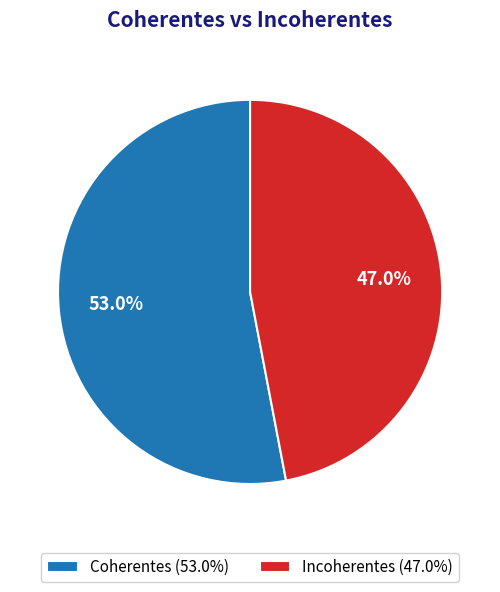

The Coherentes slice represents 53% of the pie. True or false?

True